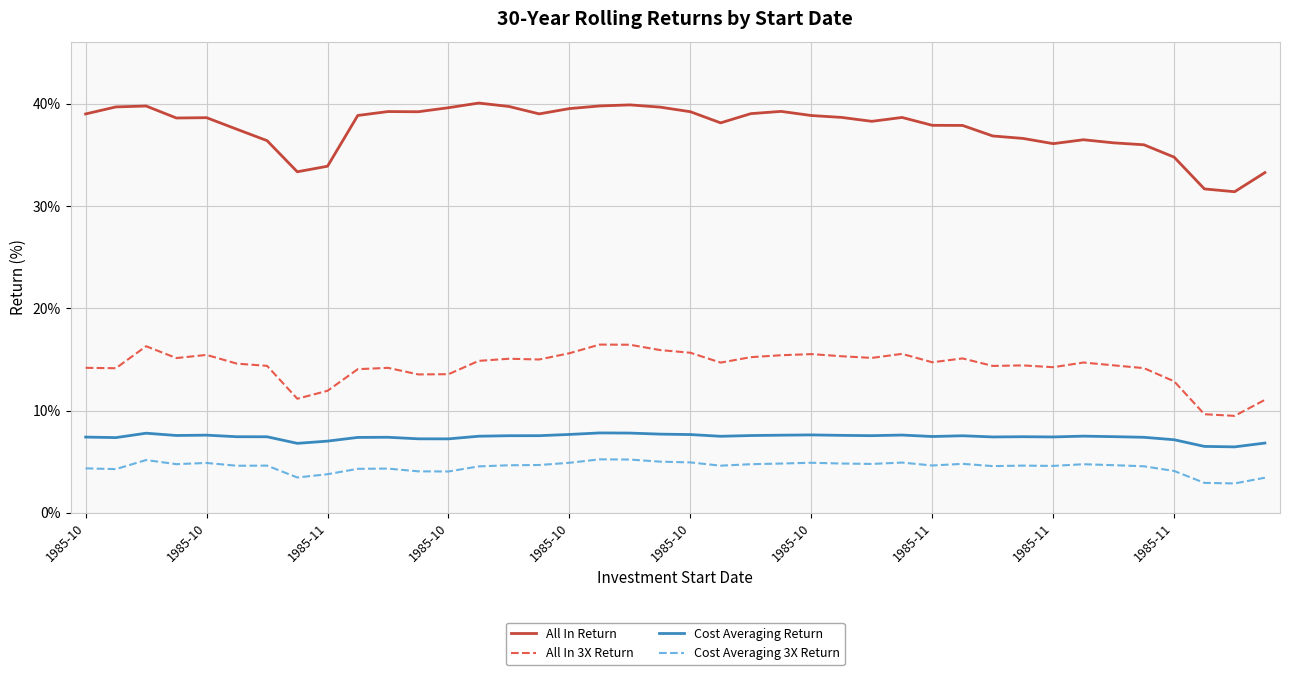

What is the difference between the maximum and minimum values in the All In Return series?

8.7